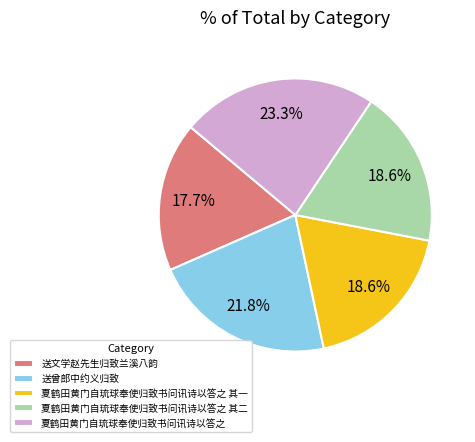

What is the ratio of the value at 送曾郎中约义归致 to the value at 夏鹤田黄门自琉球奉使归致书问讯诗以答之?

0.9